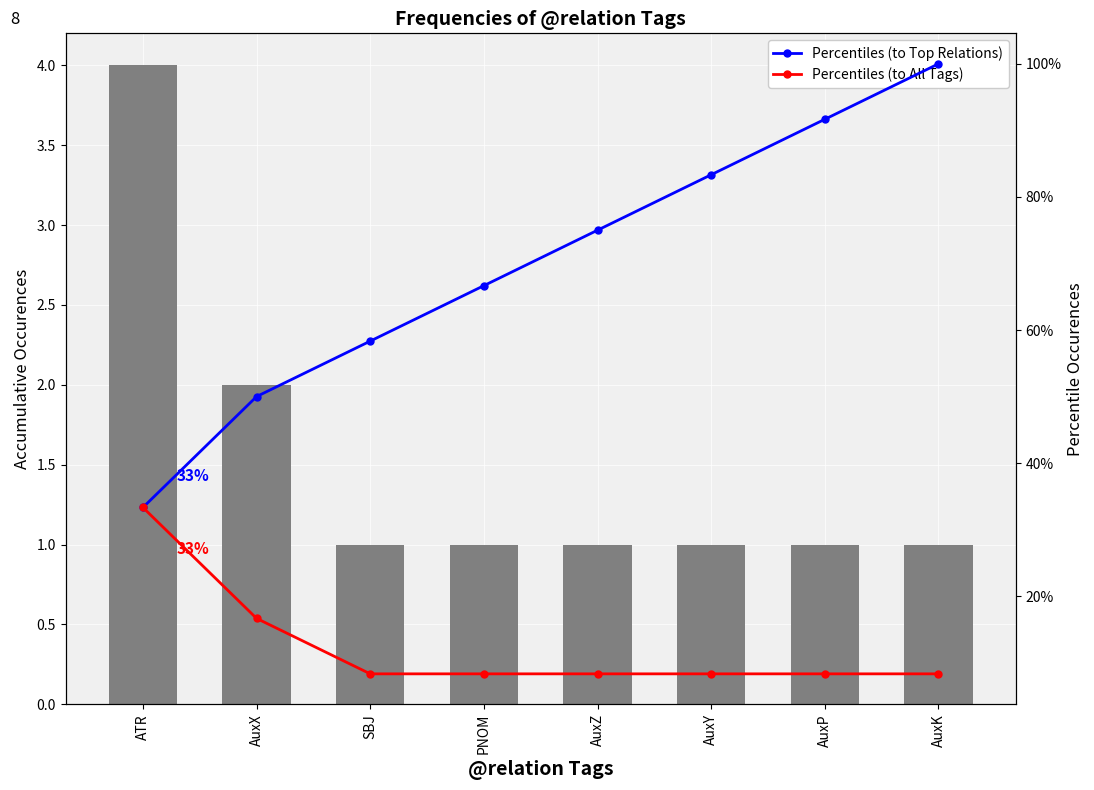

Is the value of Percentiles (to Top Relations) at SBJ greater than the value of Percentiles (to All Tags) at PNOM?

Yes